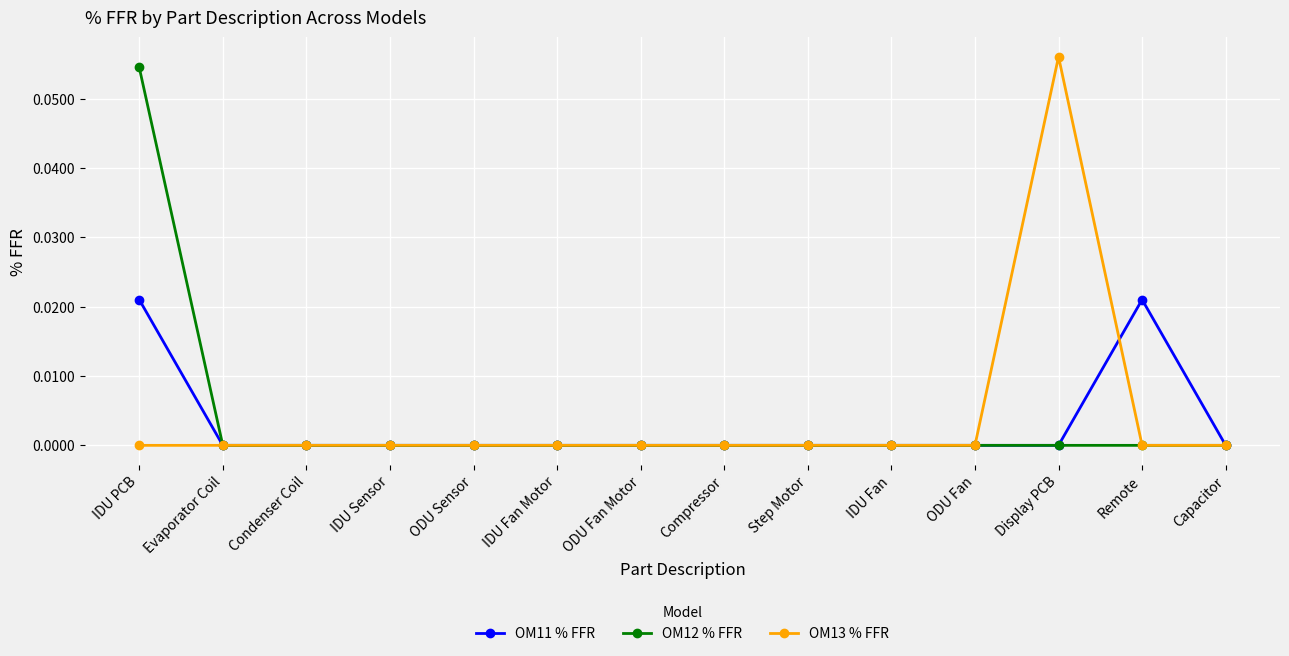

At which category is the sum across all series the highest?

IDU PCB